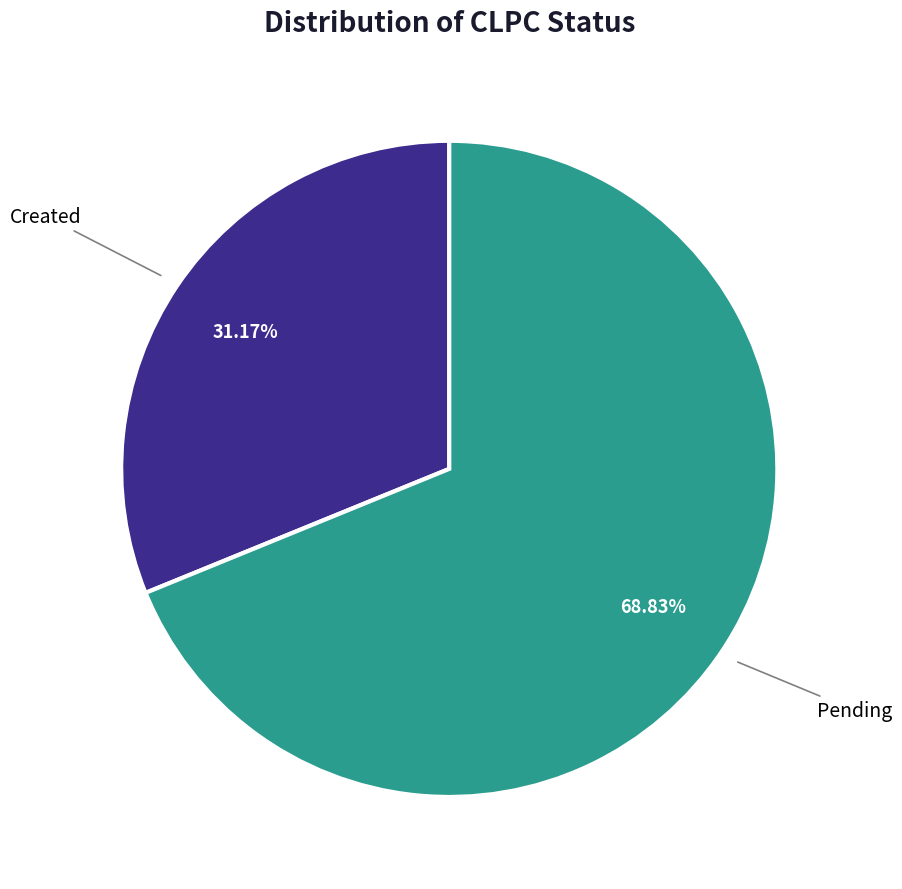

Is there any slice that represents more than half of the pie?

Yes